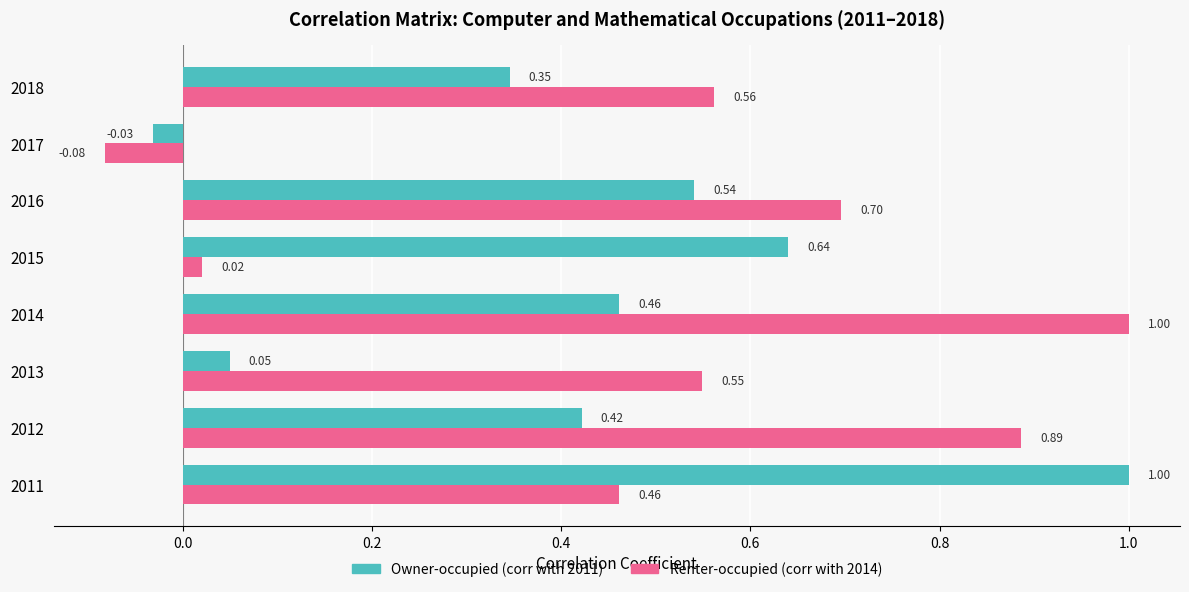

List the labels in order of Renter-occupied (corr with 2014) value, smallest first.

2017, 2015, 2011, 2013, 2018, 2016, 2012, 2014